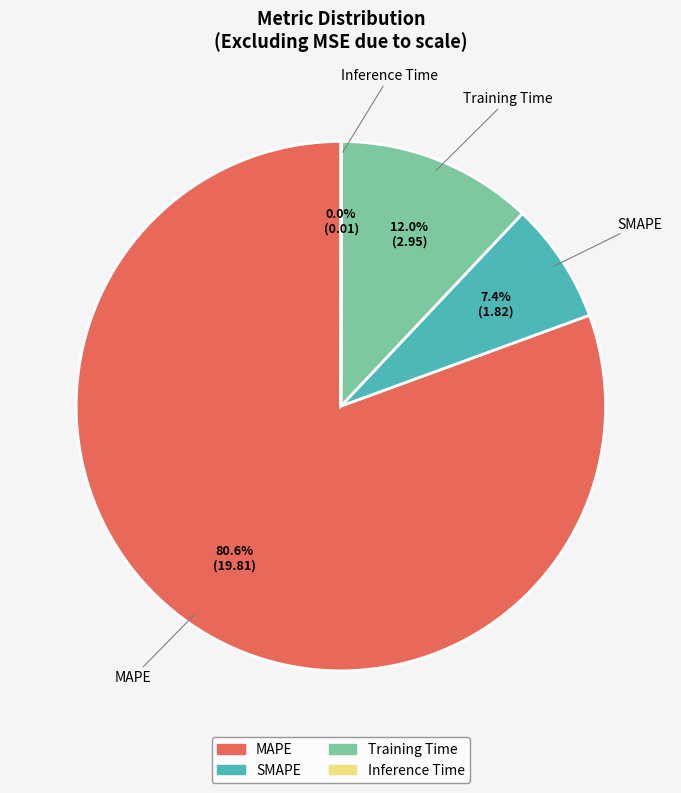

What is the largest slice in the pie chart?

MAPE